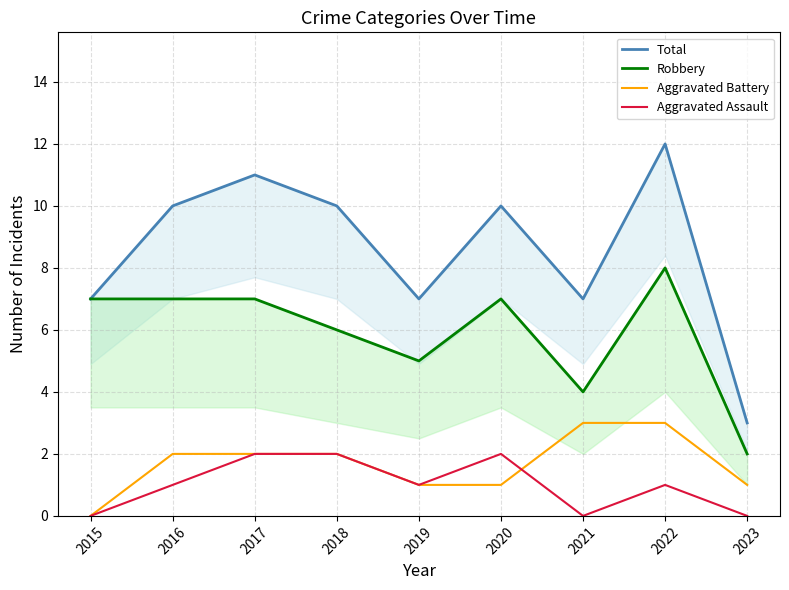

What is the greatest value displayed?

12